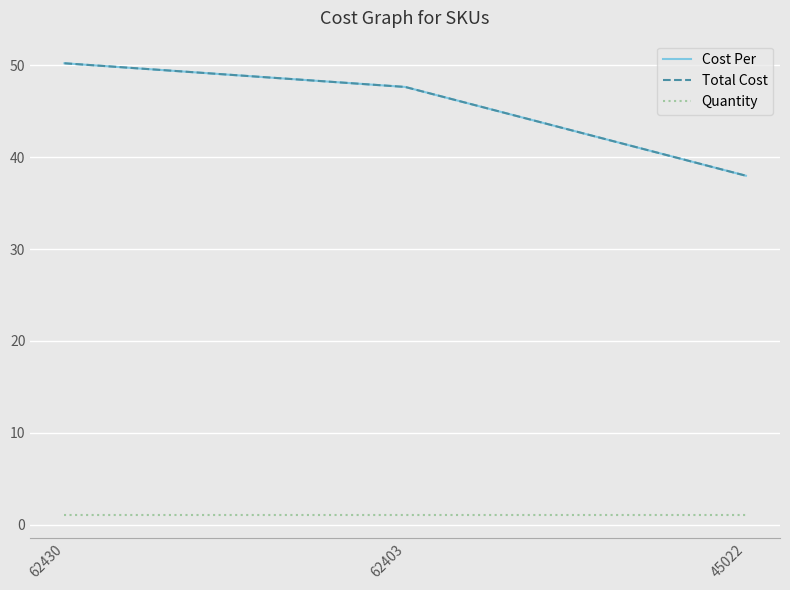

The Total Cost series shows 47.7 at 62403. True or false?

True